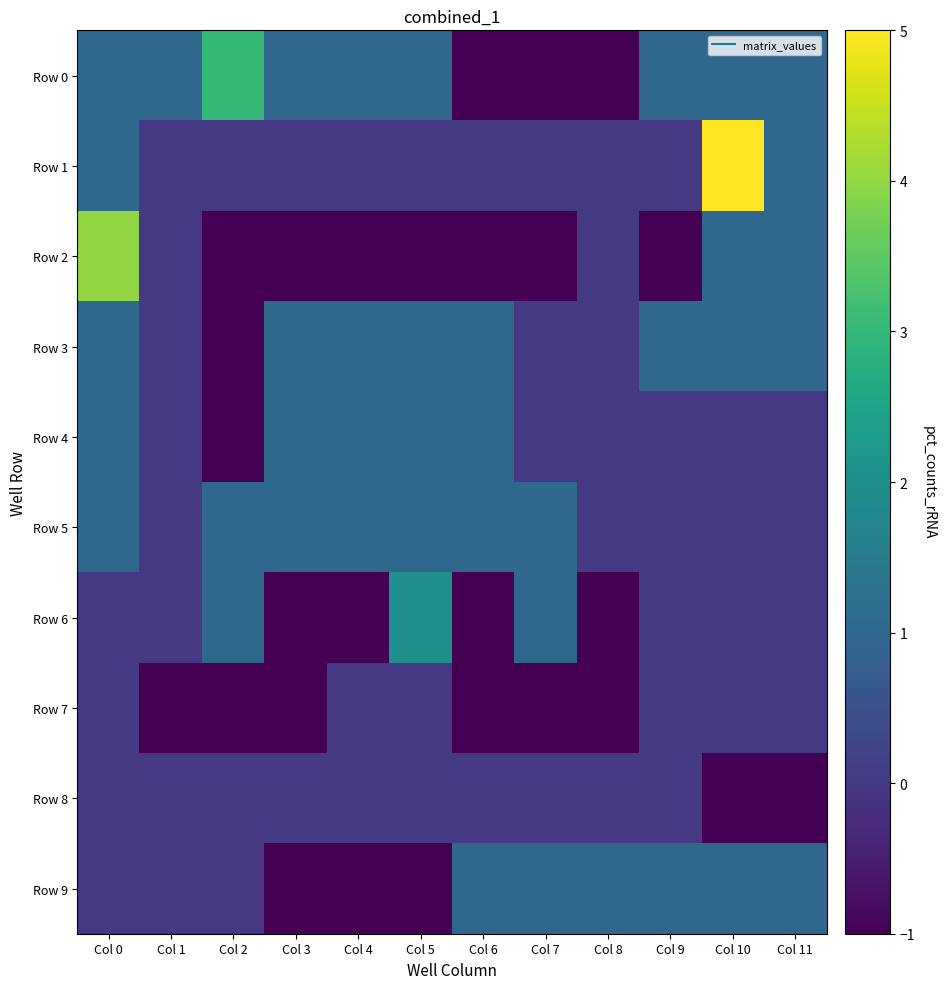

Count the number of data series in this chart.

10